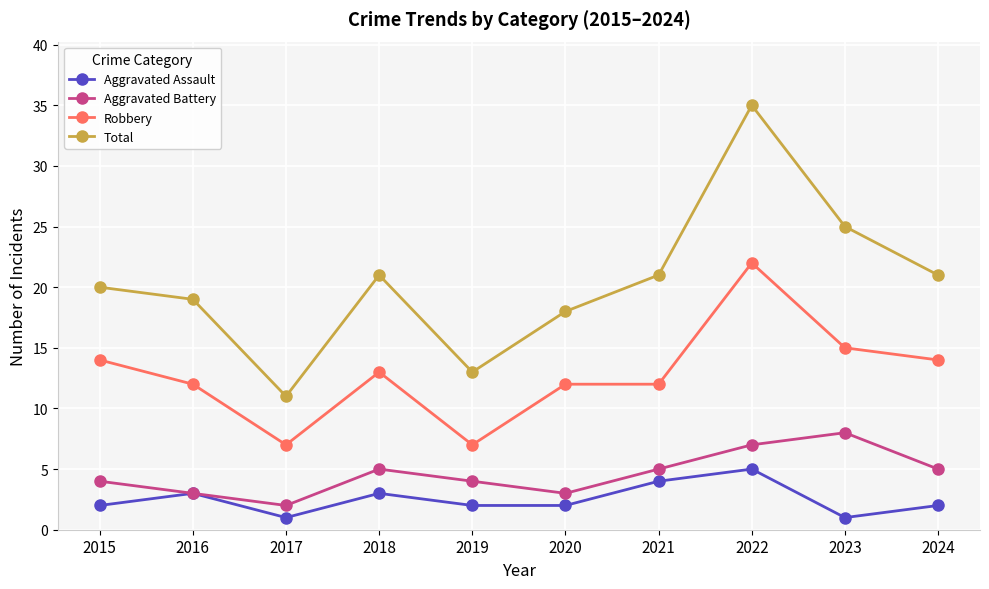

Is it true that Robbery equals 15 at 2023?

True